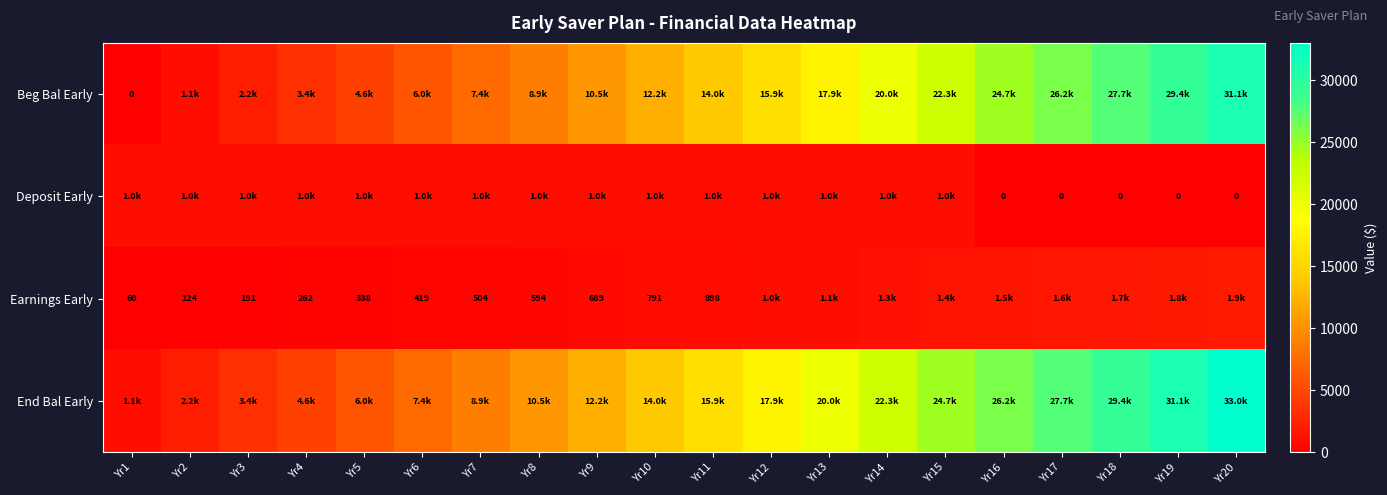

Between Yr6 and Yr16, which series saw the biggest shift?

End Bal Early